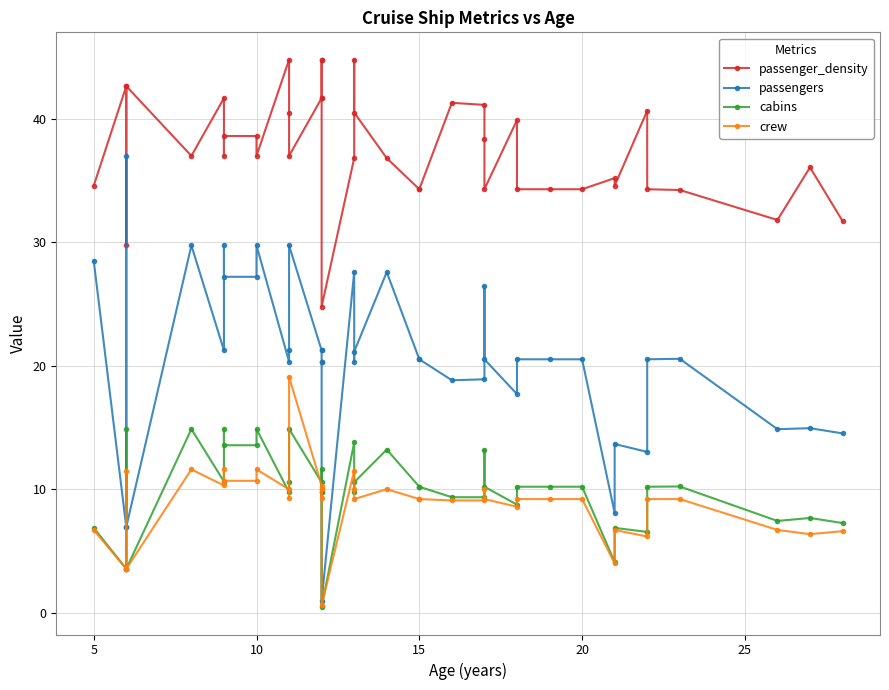

True or false: passengers and crew intersect in this chart.

False